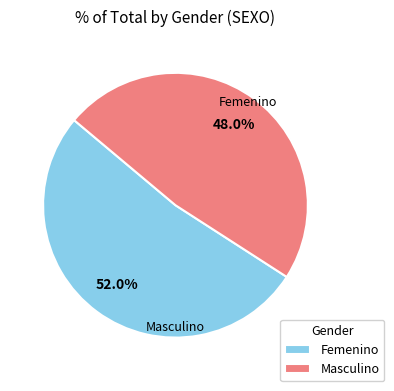

Does any single category account for the majority?

Yes